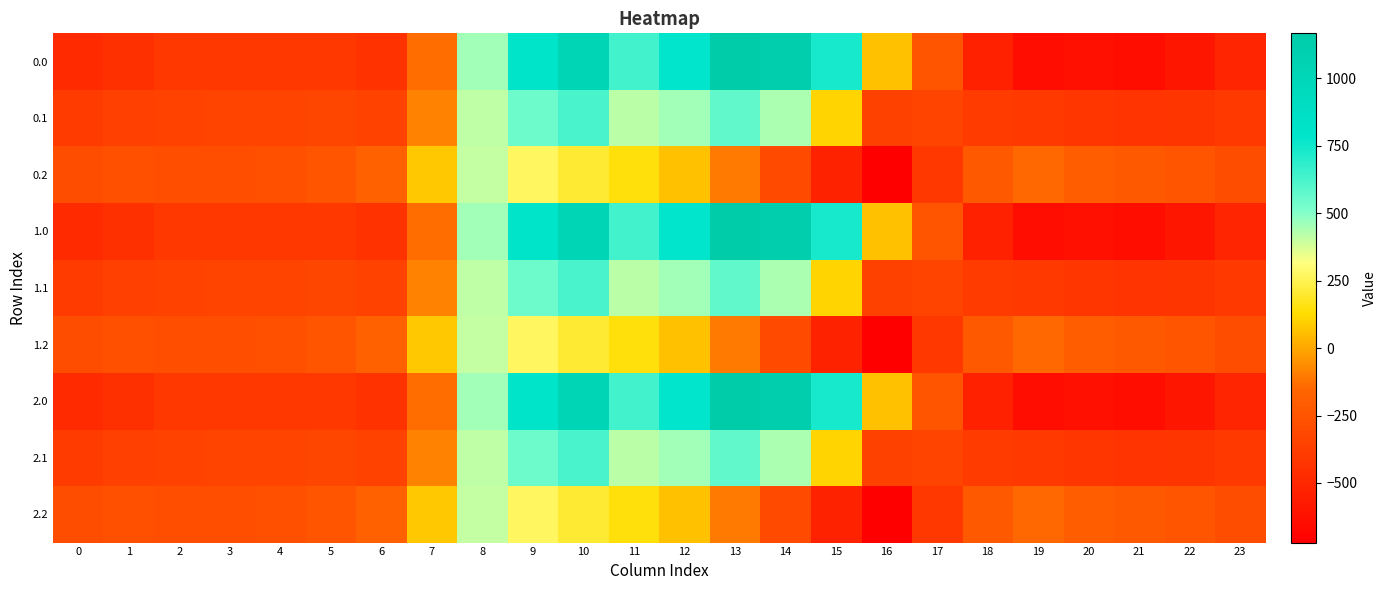

List the series in order of their peak value, highest first.

0.0, 1.0, 2.0, 0.1, 1.1, 2.1, 0.2, 1.2, 2.2